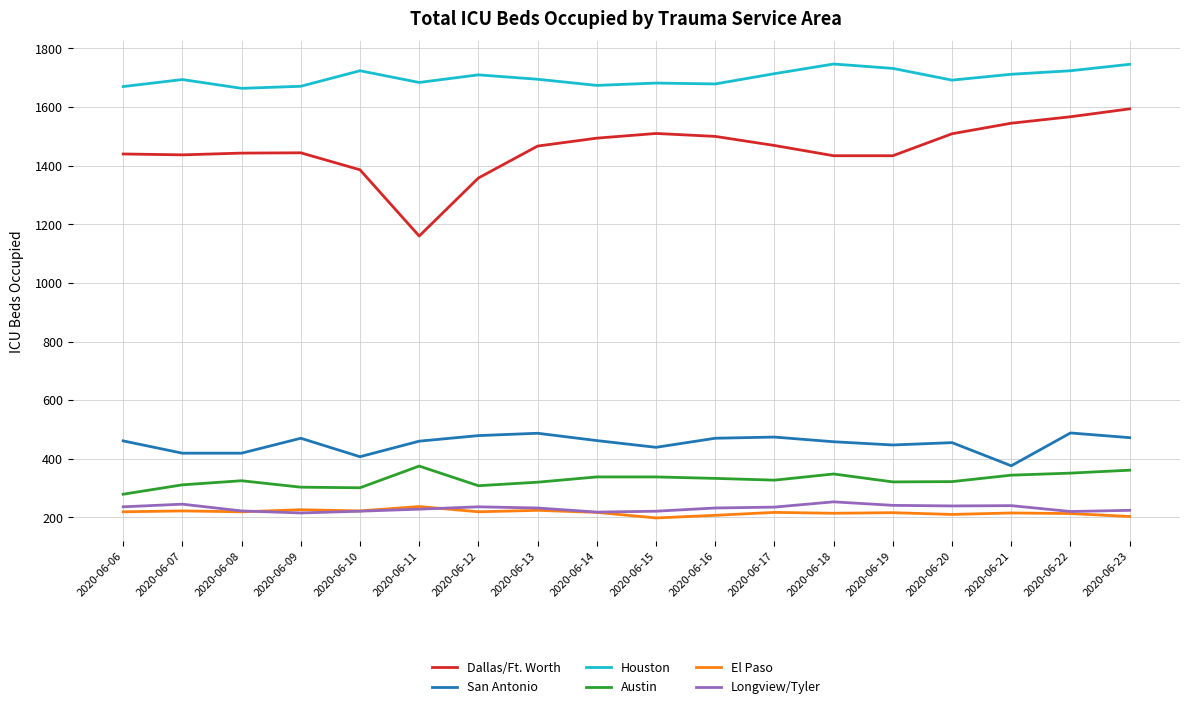

Which series has the widest spread of values?

Dallas/Ft. Worth